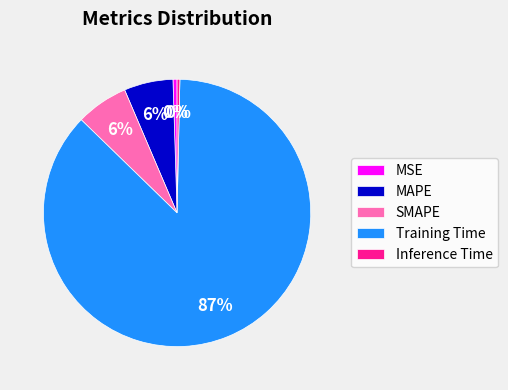

How many slices are in this pie chart?

5